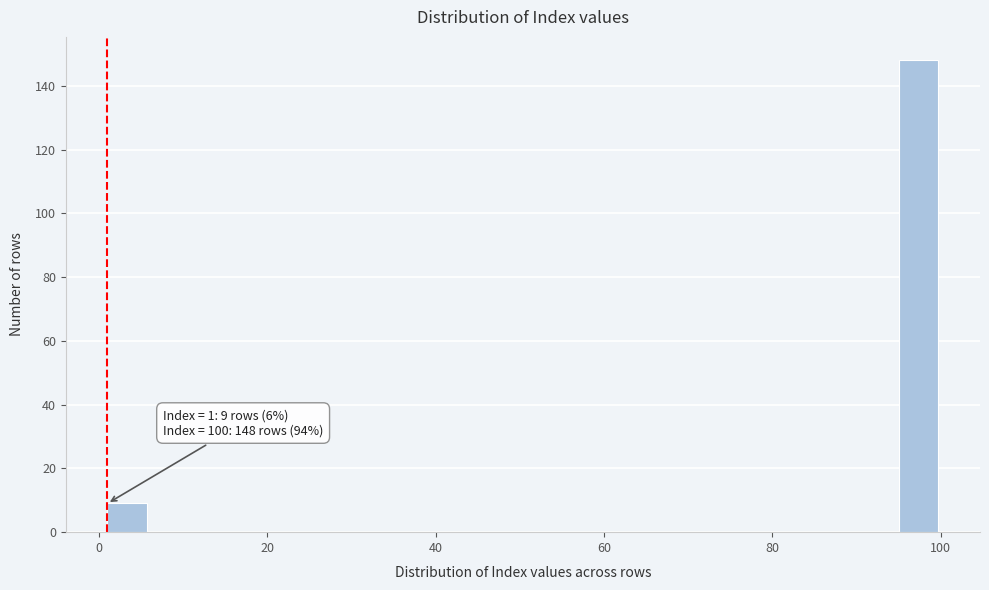

Read against the x-axis, roughly where is the centre of the tallest bar?

98